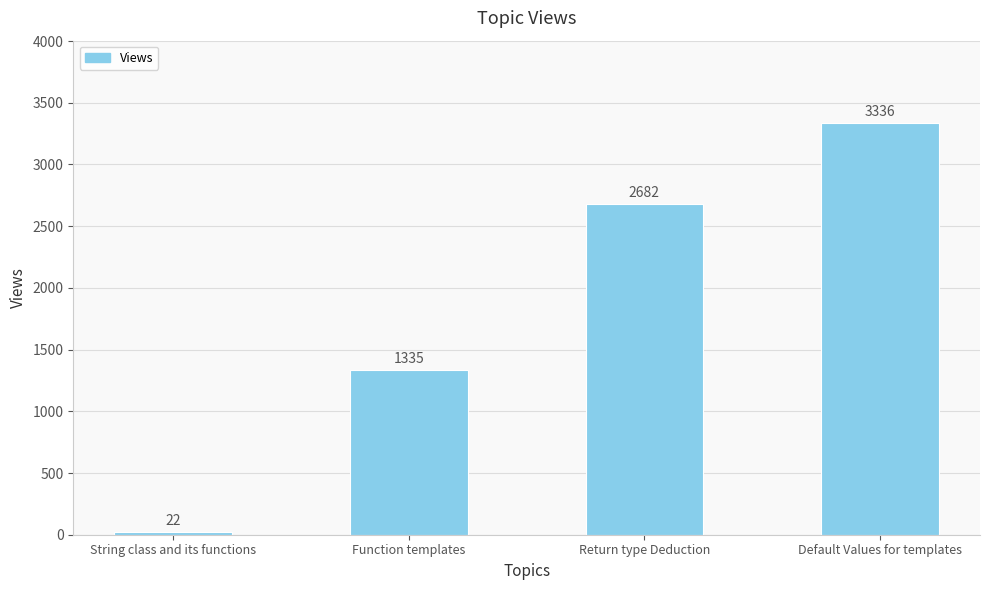

What position from the right is Function templates?

3